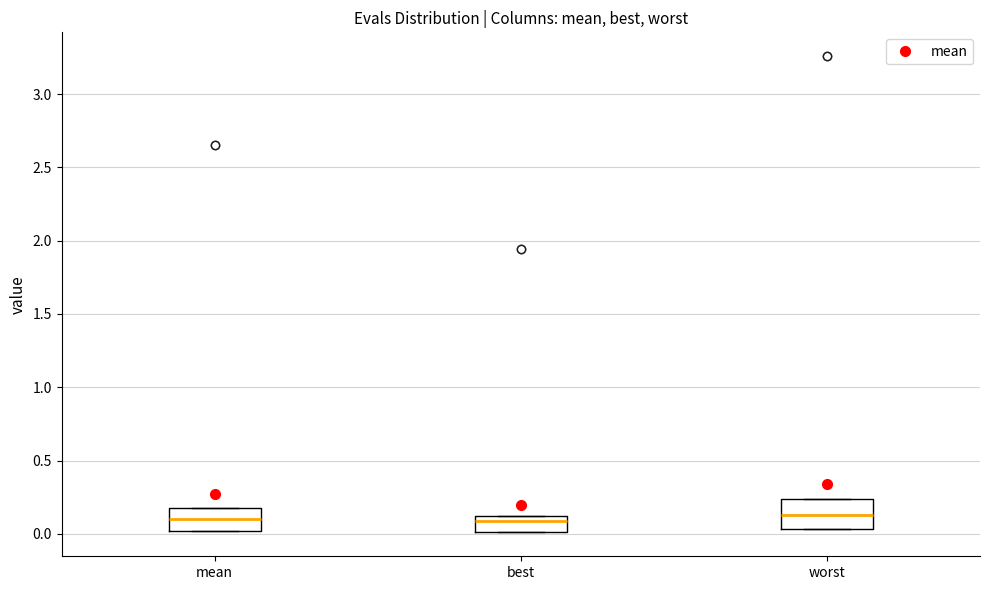

Reading left to right, read every box against the y-axis: the position of its median line, the range the box covers, and the ends of its whiskers. The values are not printed on the chart, so give them approximately, as read against the axis.

mean: median 0.10, box 0.00 to 0.20, whiskers 0.00 to 0.20
best: median 0.10 (just below the box's upper edge), box 0.00 to 0.10, whiskers 0.00 to 0.10
worst: median 0.15, box 0.05 to 0.25, whiskers 0.05 to 0.25